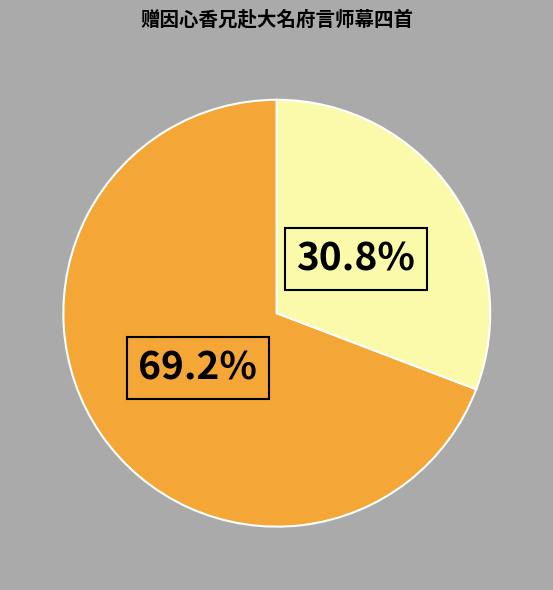

Is there a majority slice in this chart?

Yes